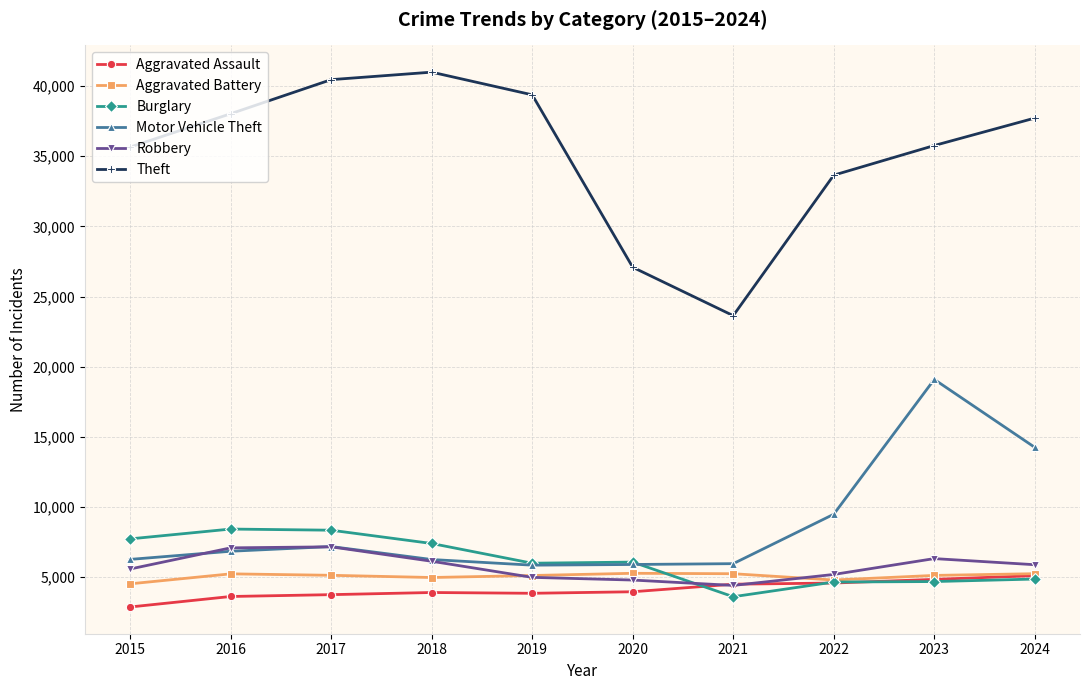

True or false: Aggravated Battery has a value of 7404 at 2021.

False